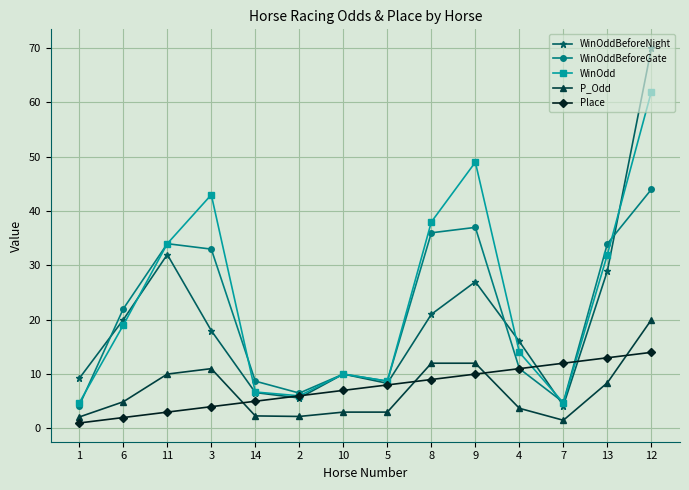

Is this an area chart (filled region under the line)?

No